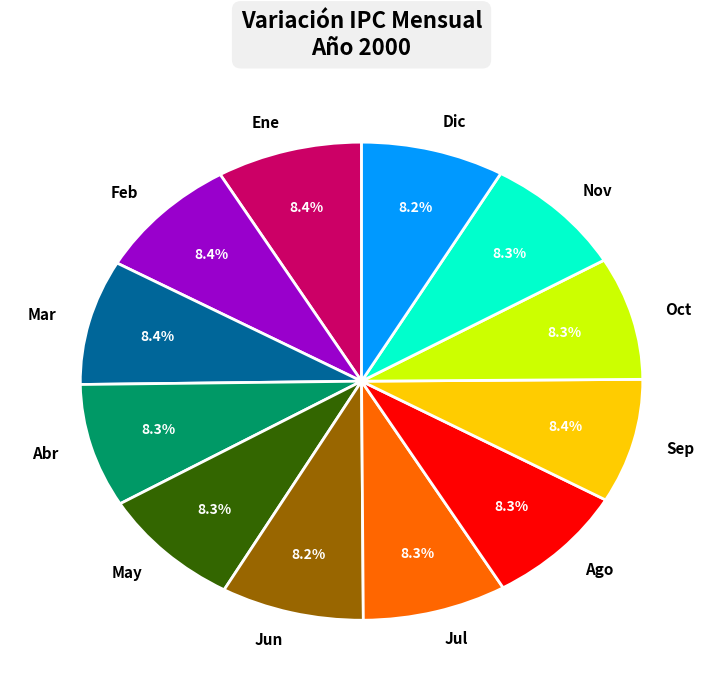

Is it true that Ene is 8% of the pie?

True